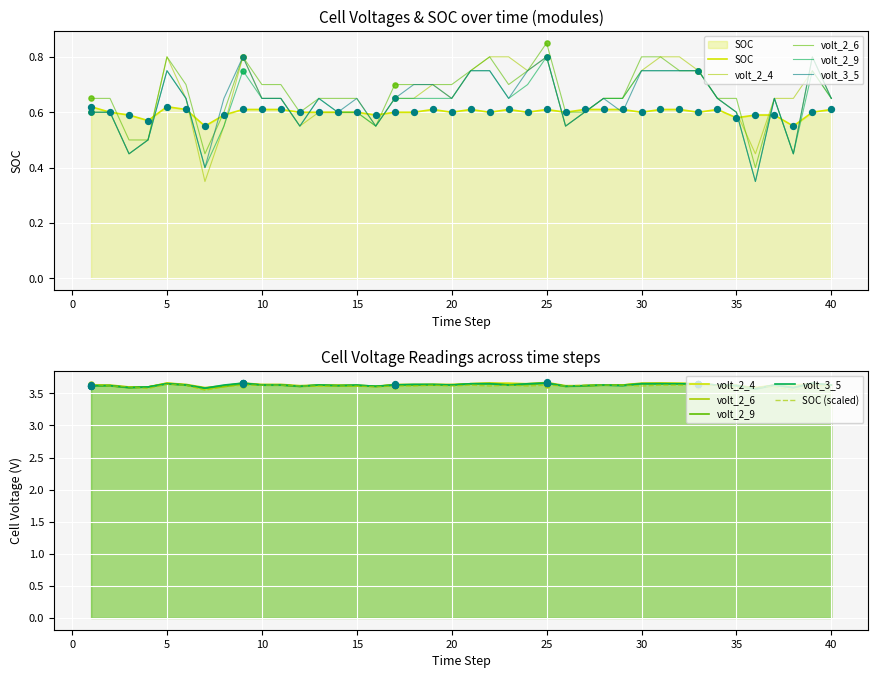

What are all the series names shown in the legend?

SOC, volt_2_4, volt_2_6, volt_2_9, volt_3_5, SOC (scaled)